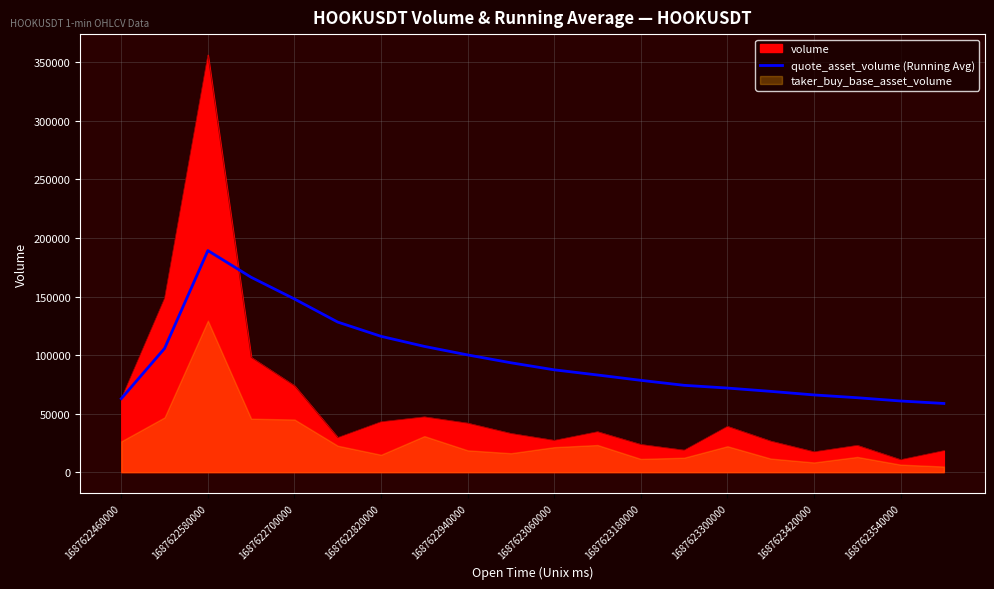

The volume series shows 57110.4 at 1687622820000. True or false?

False